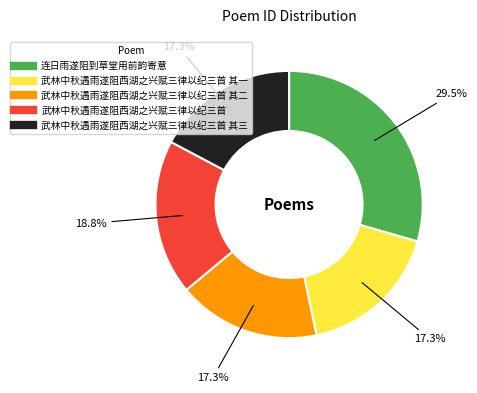

Does any single category account for the majority?

No